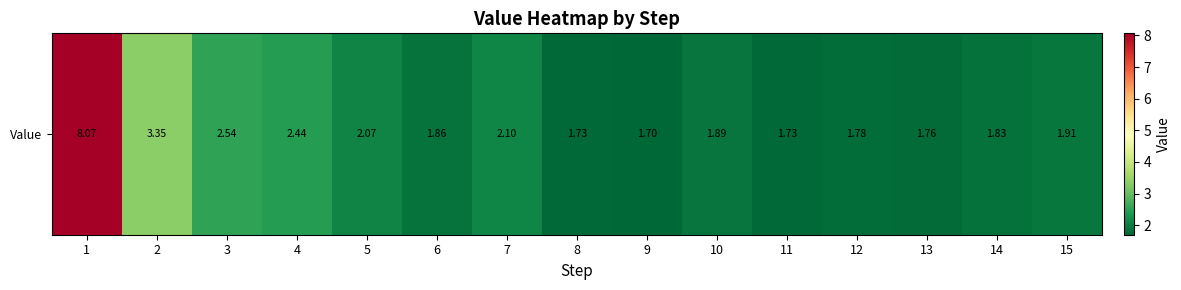

Reading right to left, transcribe all the data shown in this chart.

1.9	1.8	1.8	1.8	1.7	1.9	1.7	1.7	2.1	1.9	2.1	2.4	2.5	3.4	8.1